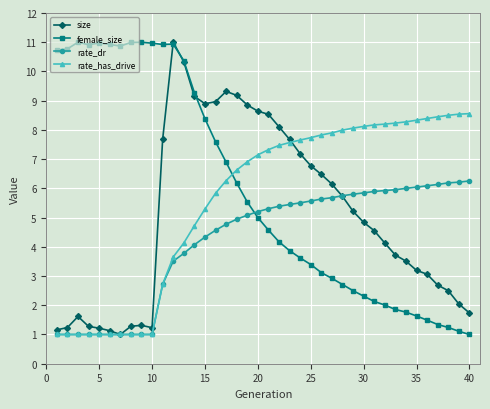

How many intersections are there between rate_has_drive and female_size?

1